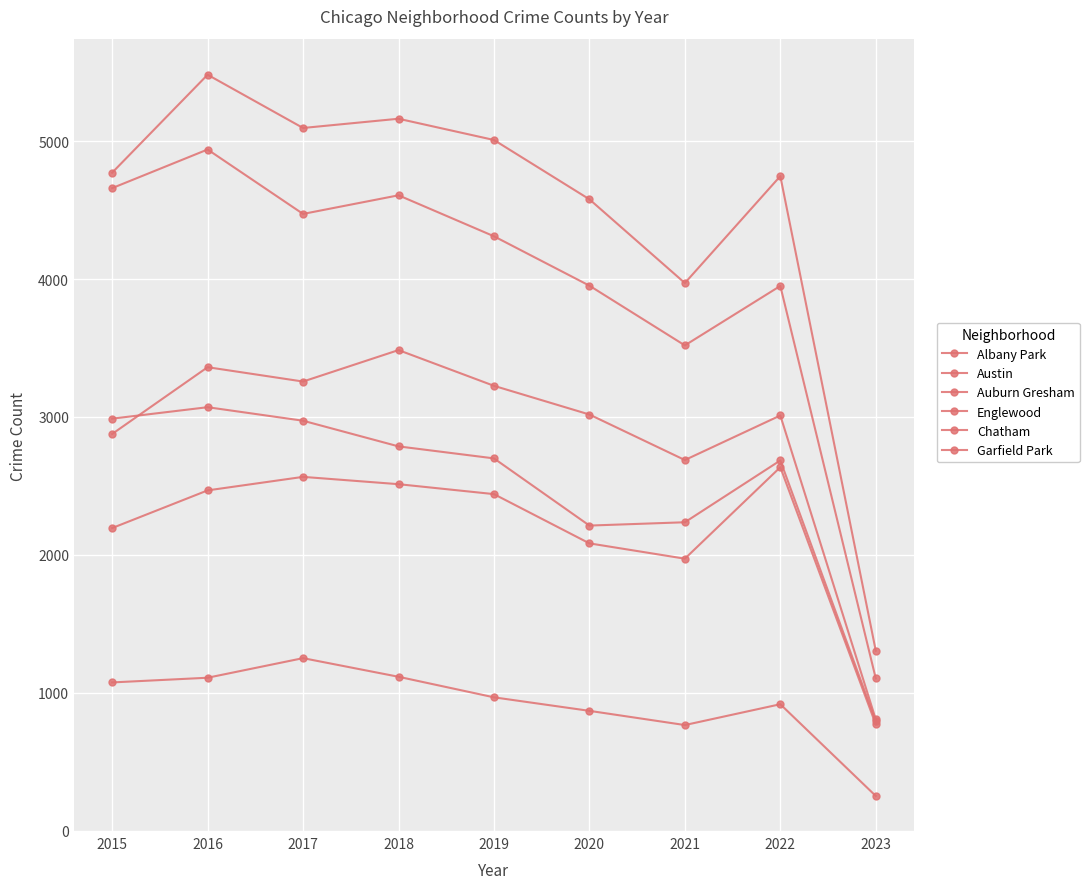

At which label does Auburn Gresham reach its peak?

2016